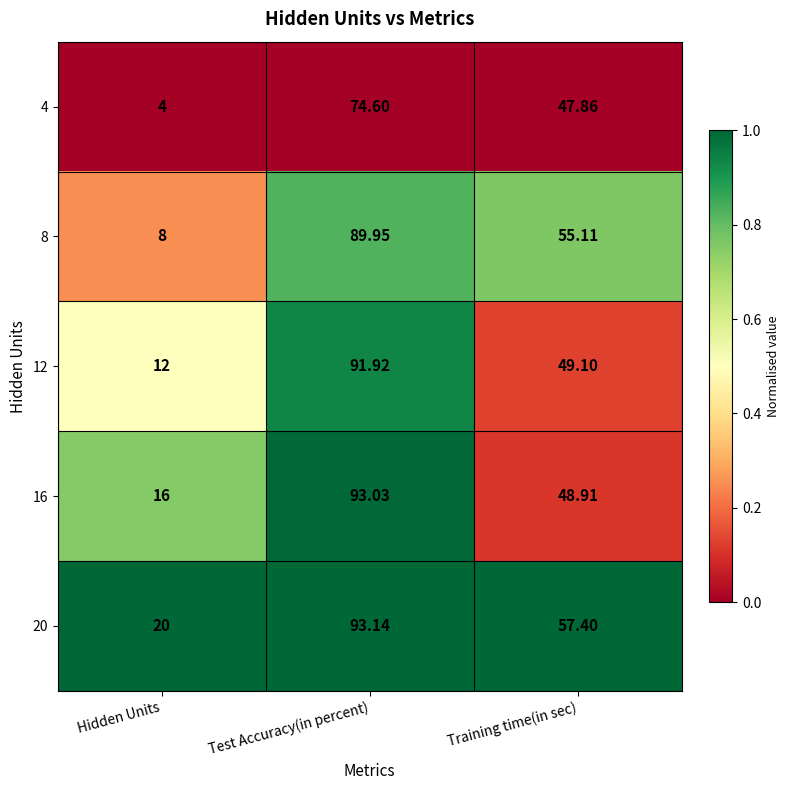

Between Hidden Units and Training time(in sec), which series saw the biggest shift?

8